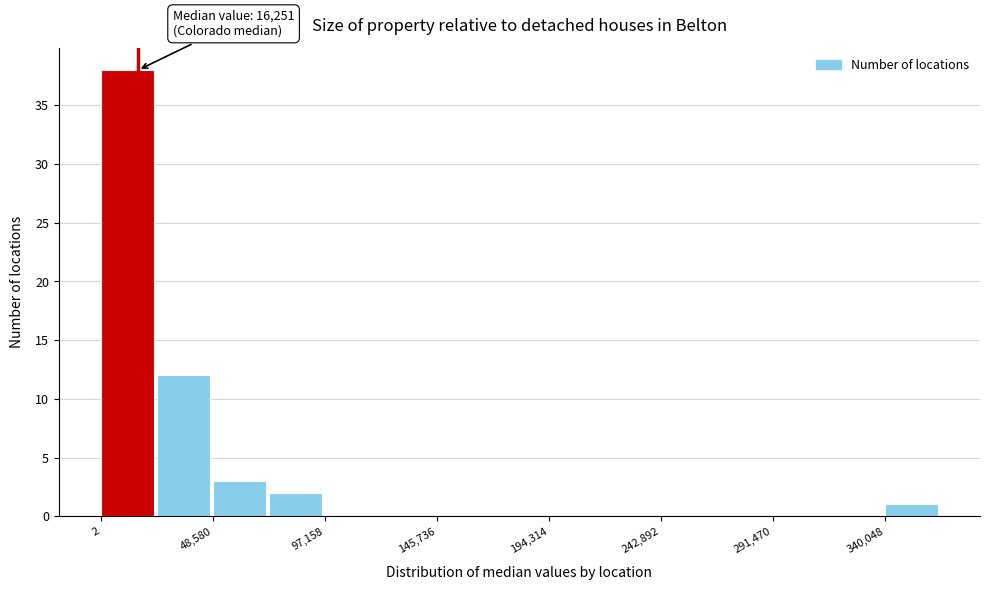

Over which range of the x-axis is the bar tallest?

0 to 25000